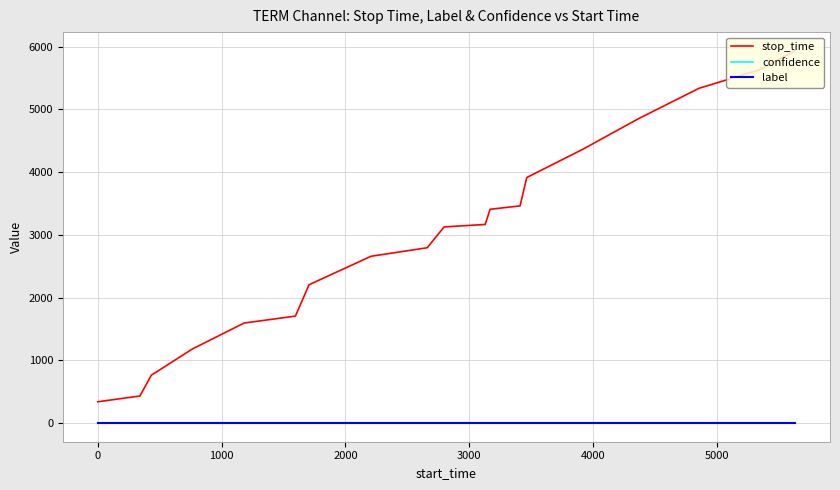

True or false: stop_time and label intersect in this chart.

False